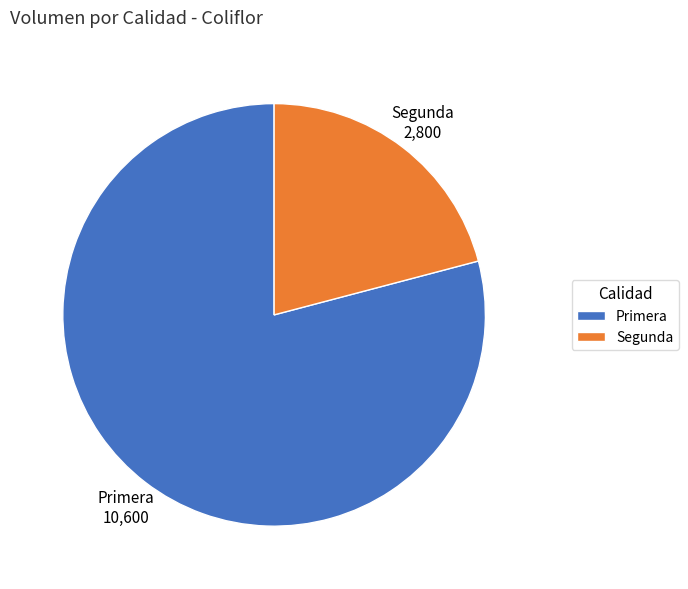

The Primera slice represents 66% of the pie. True or false?

False